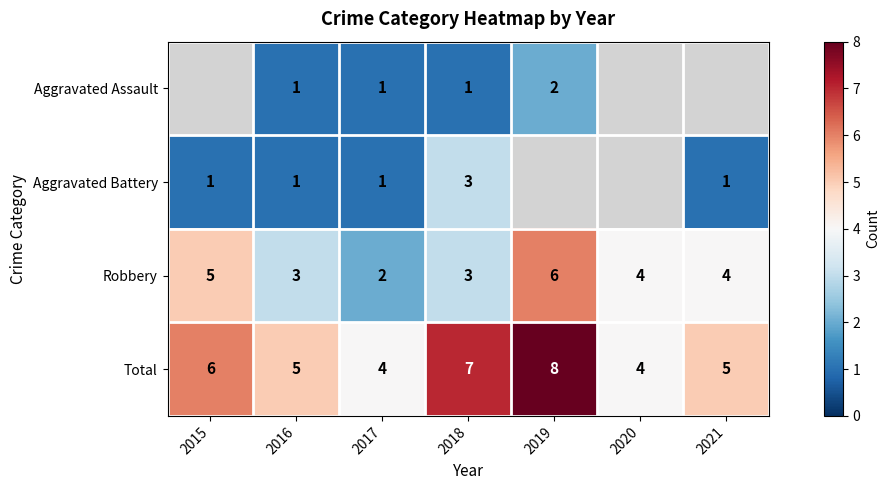

Read the Total value at 2019.

8